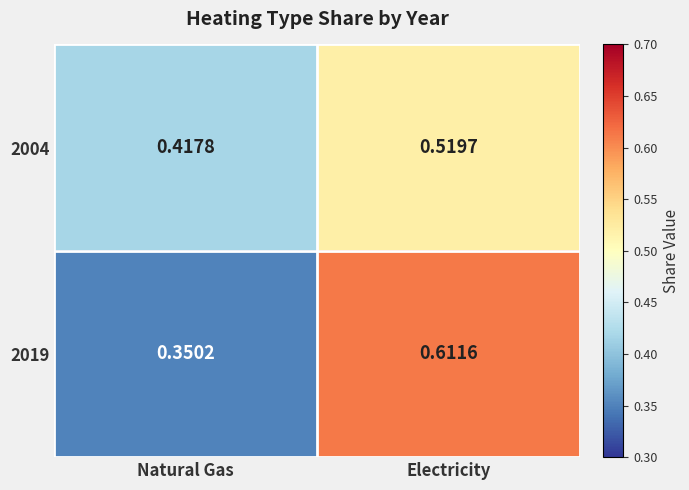

At which category does the chart reach its peak across all series?

Electricity